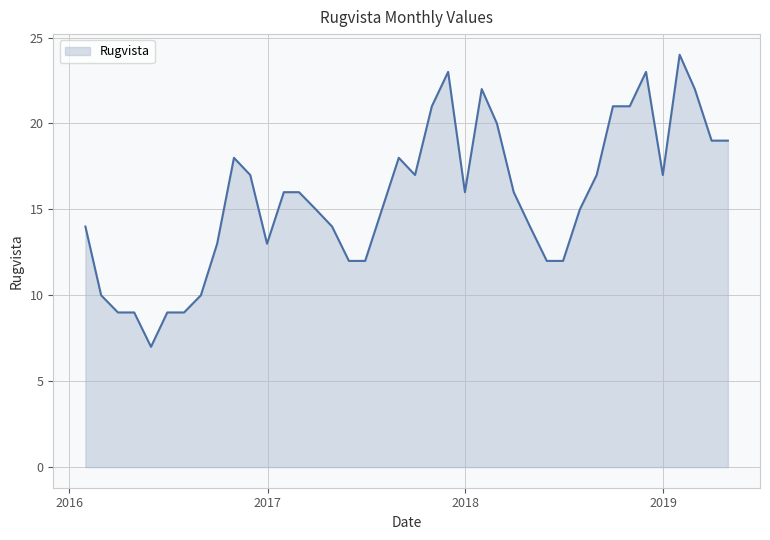

What is the smallest value displayed?

7